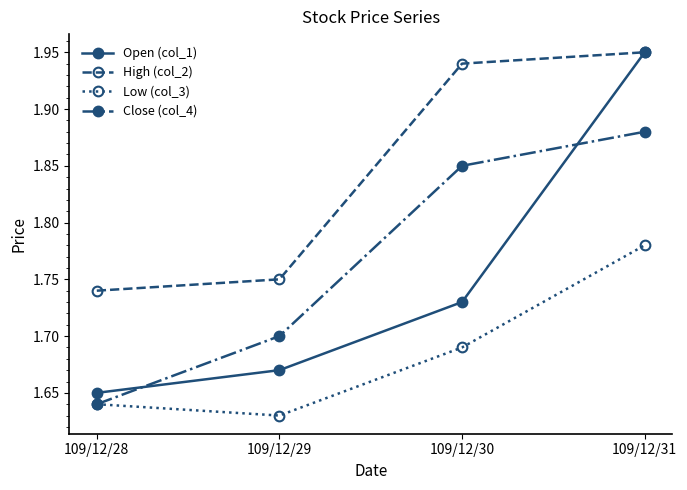

Rank the categories by Low (col_3) value from highest to lowest.

109/12/31, 109/12/30, 109/12/28, 109/12/29